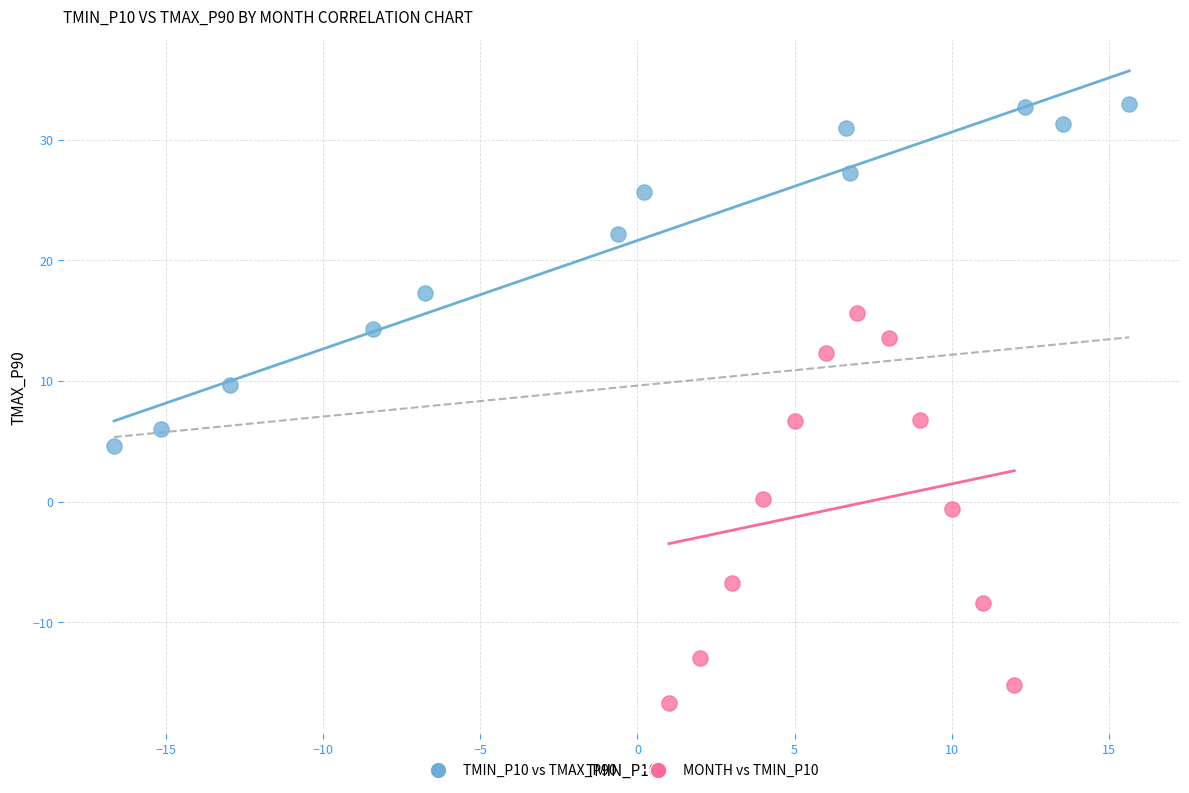

Which series reaches the minimum Y coordinate?

MONTH vs TMIN_P10